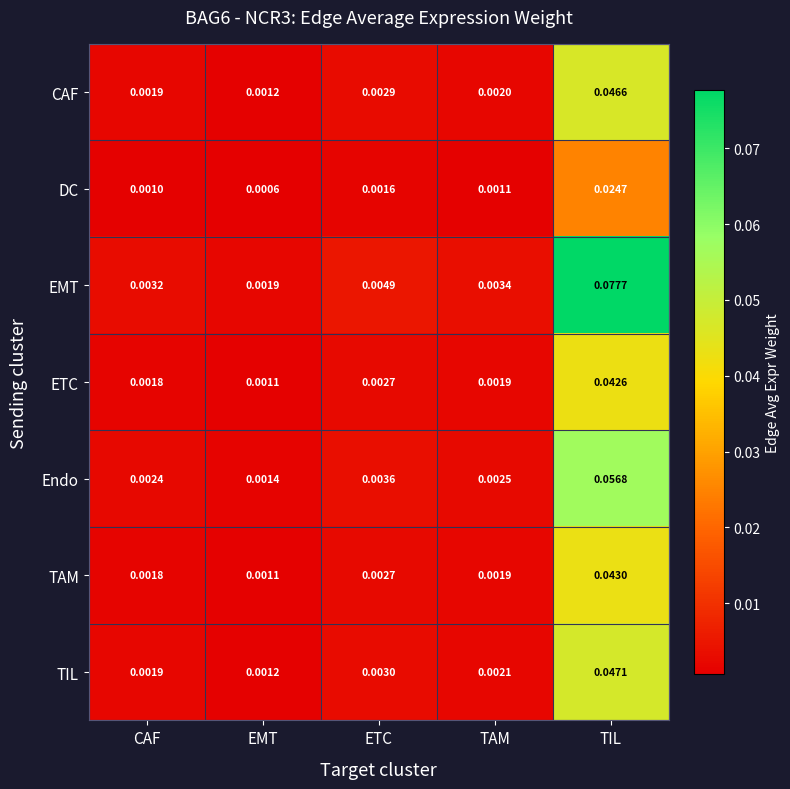

Which series changed the most between ETC and TIL?

EMT